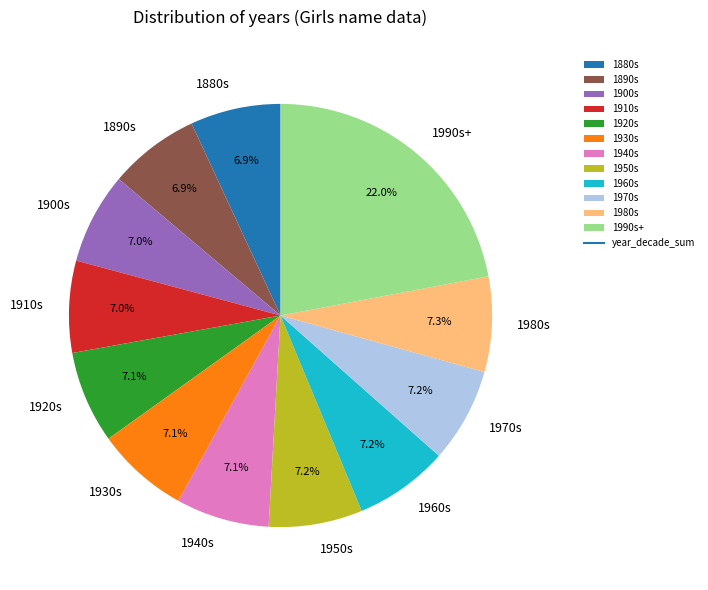

Approximately how many times larger is the value at 1920s compared to 1910s?

1.0